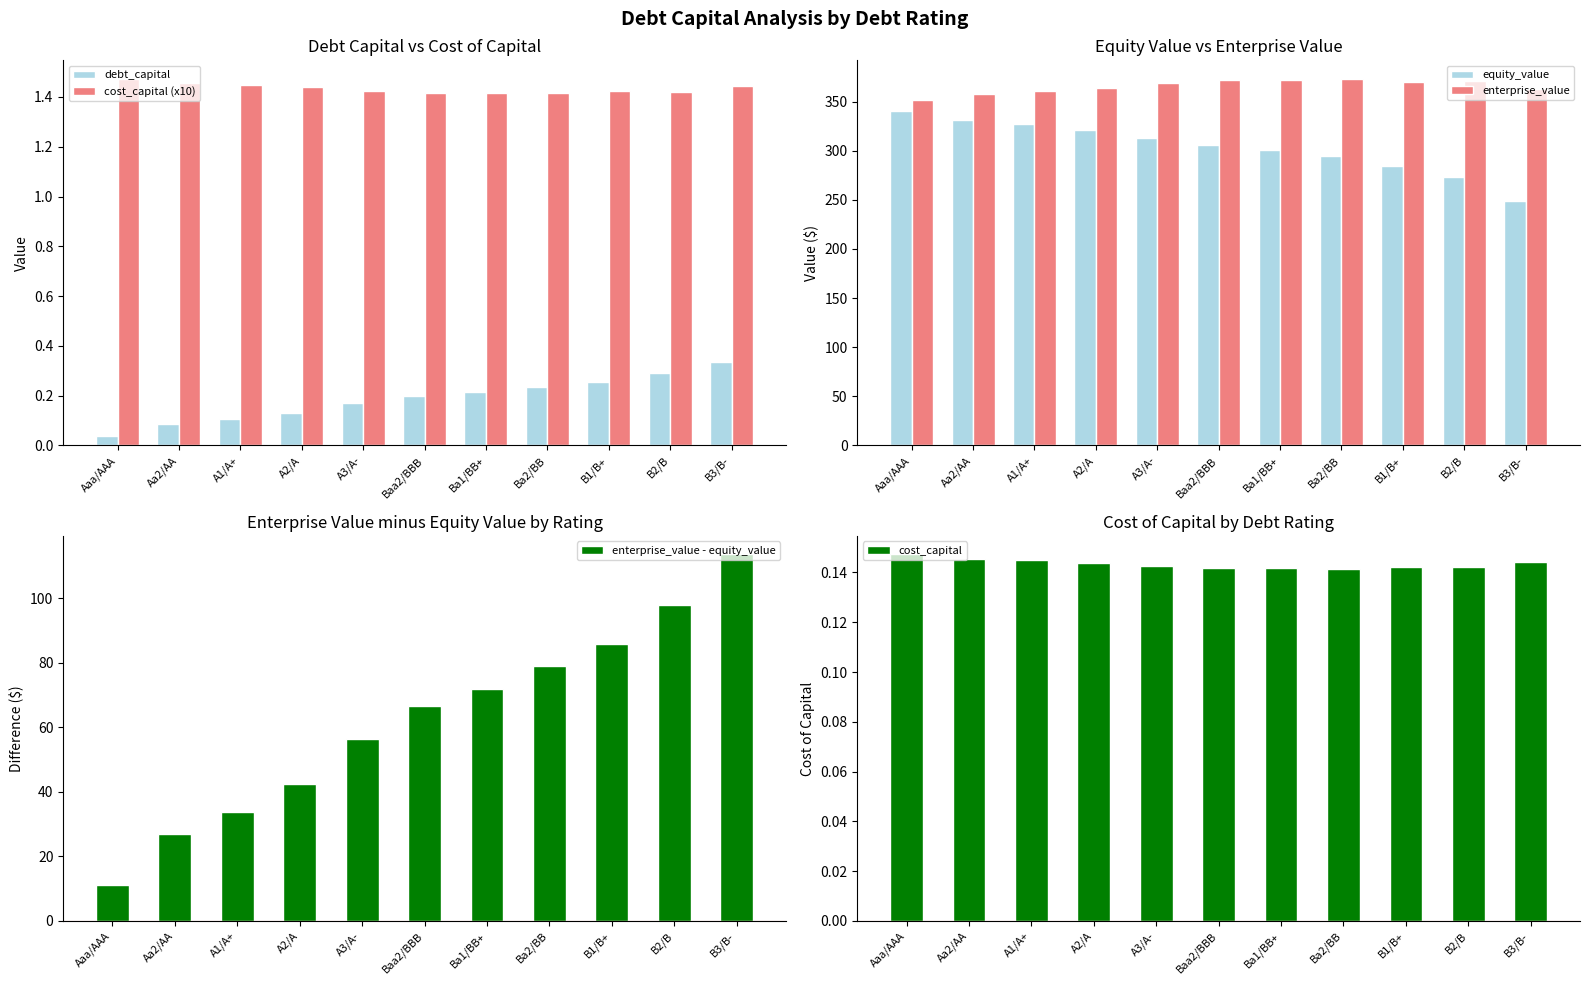

Which series has the largest total across all categories?

enterprise_value